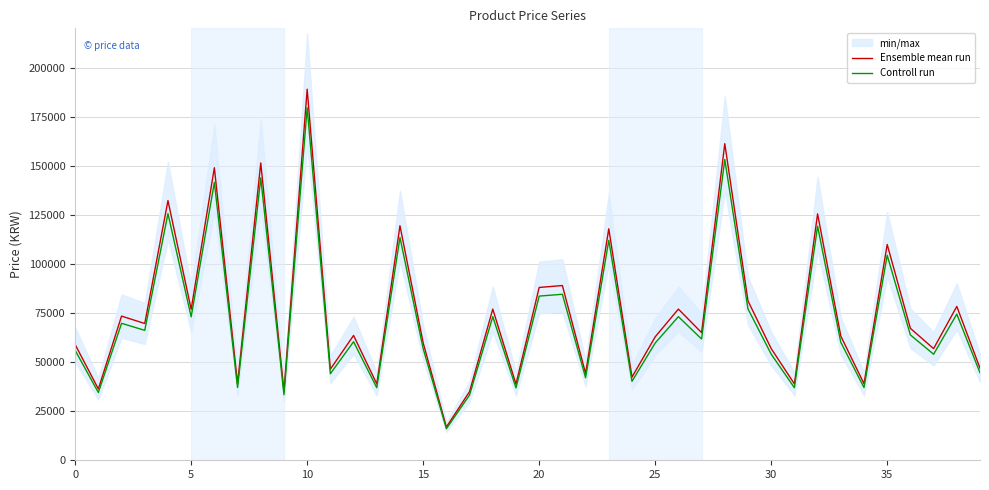

The Ensemble mean run series shows 58930.0 at 0. True or false?

True